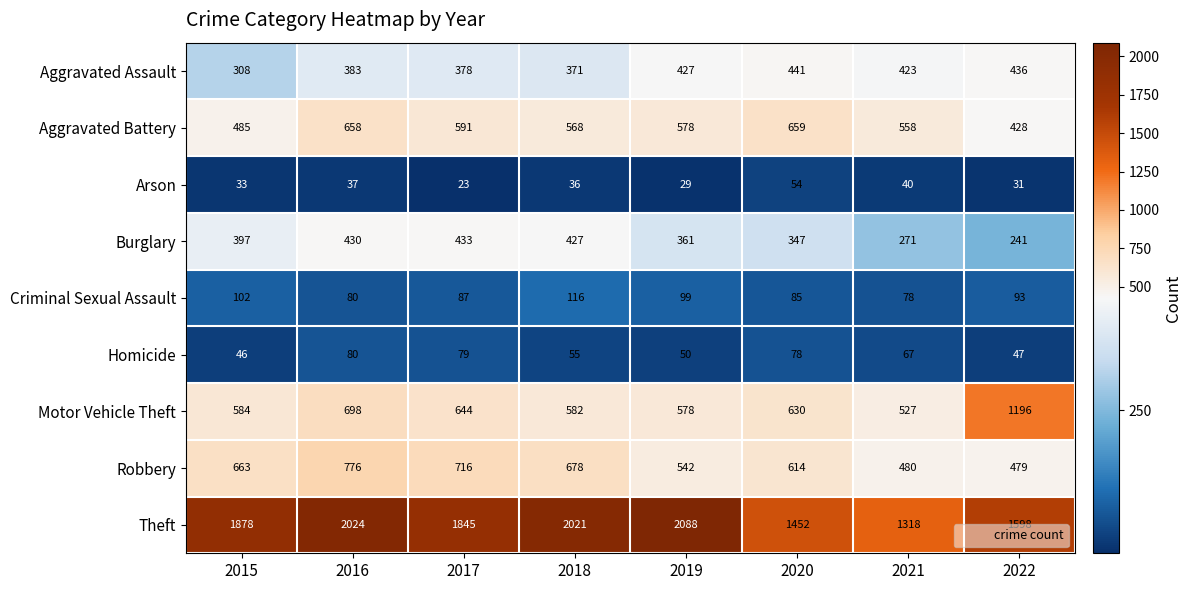

List the series in order of their peak value, lowest first.

Arson, Homicide, Criminal Sexual Assault, Burglary, Aggravated Assault, Aggravated Battery, Robbery, Motor Vehicle Theft, Theft